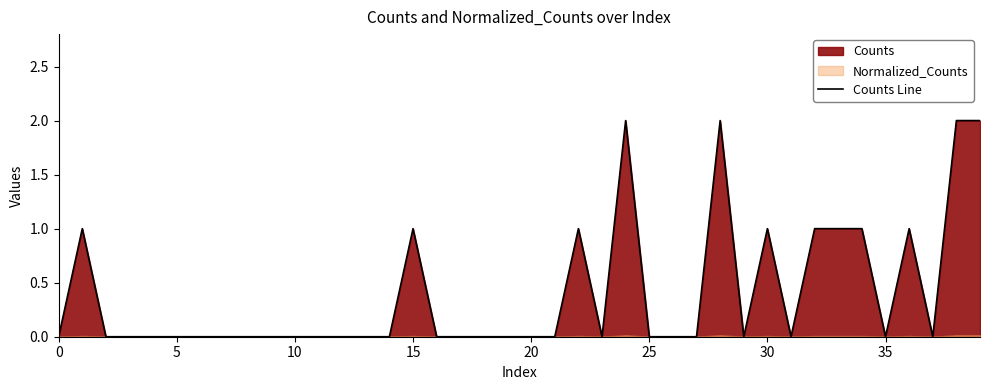

Does the chart display data point markers on the line(s)?

No